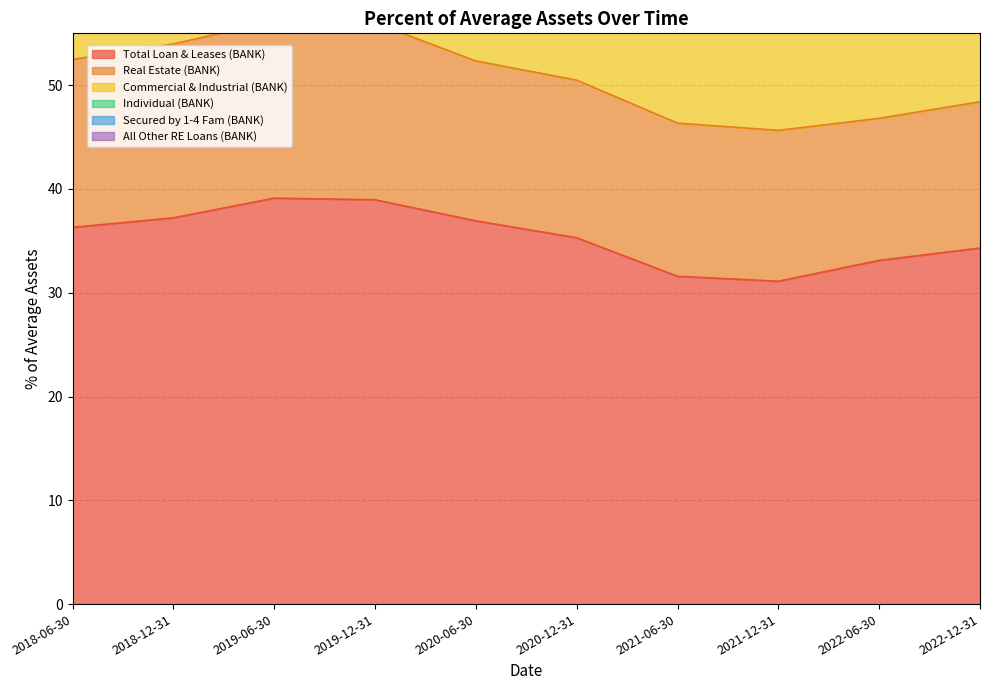

What is the difference between the maximum and minimum values in the Secured by 1-4 Fam (BANK) series?

1.0